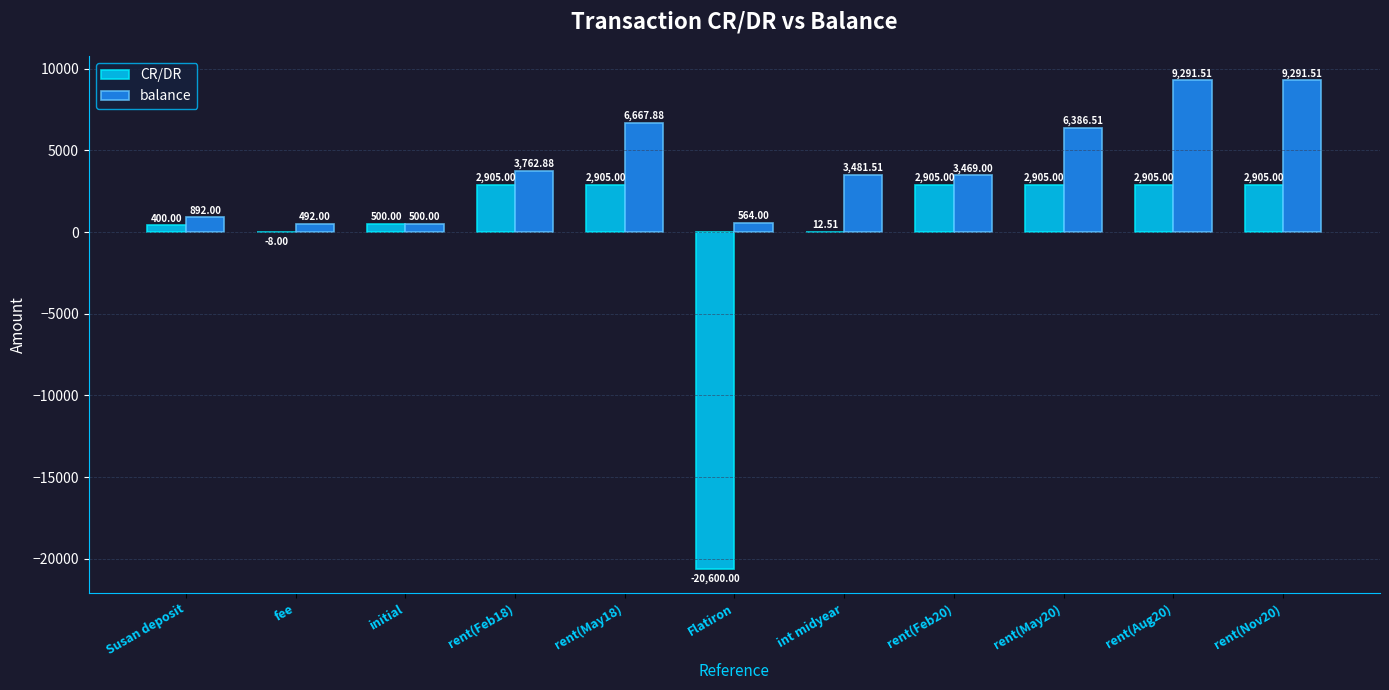

Which series has the largest total across all categories?

balance